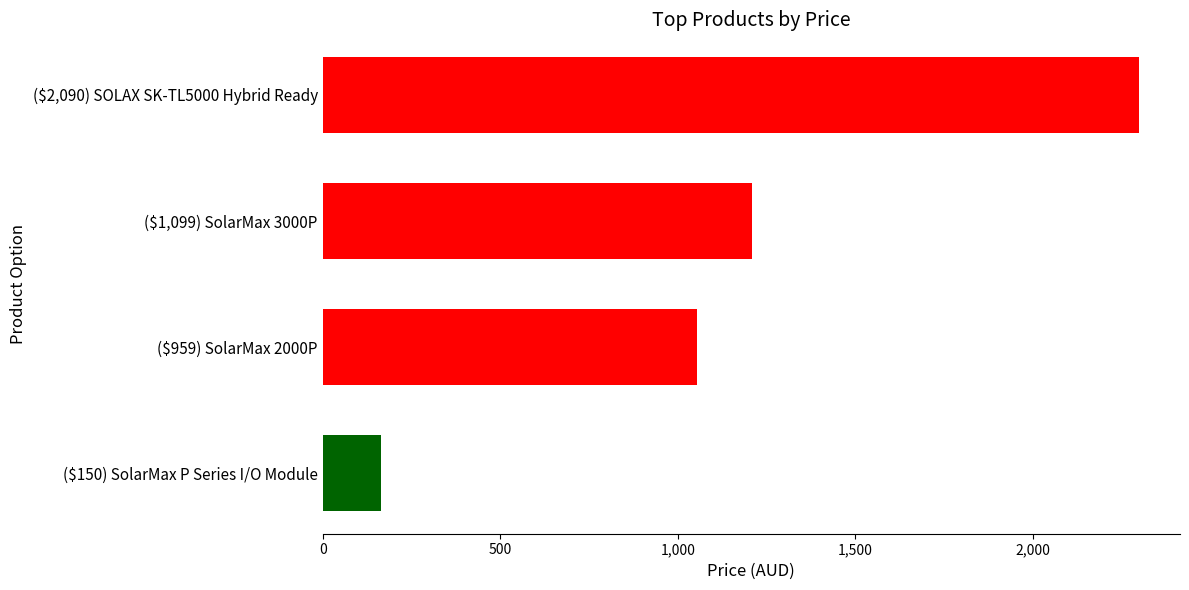

What is the average value?

1182.0